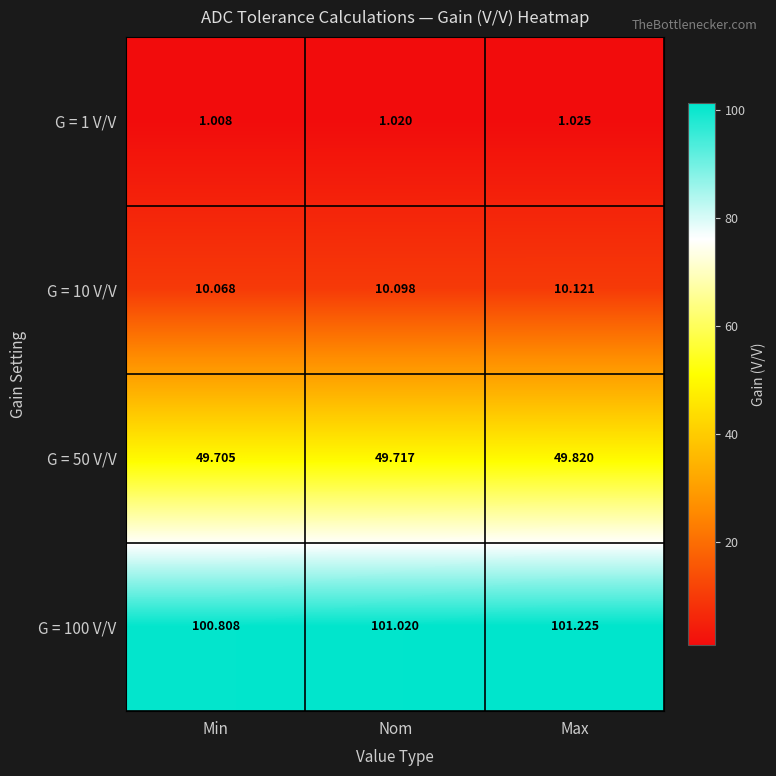

Rank the series at Nom from lowest to highest value.

G = 1 V/V, G = 10 V/V, G = 50 V/V, G = 100 V/V